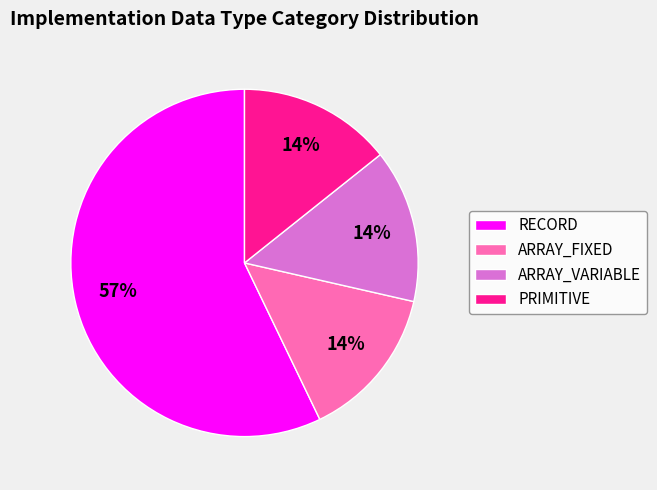

What is the largest slice in the pie chart?

RECORD